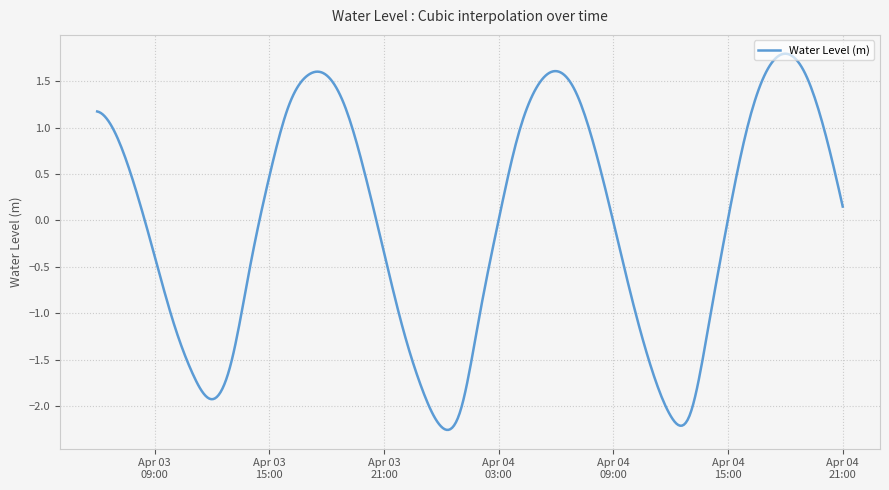

What is the difference between the maximum and minimum values?

4.0